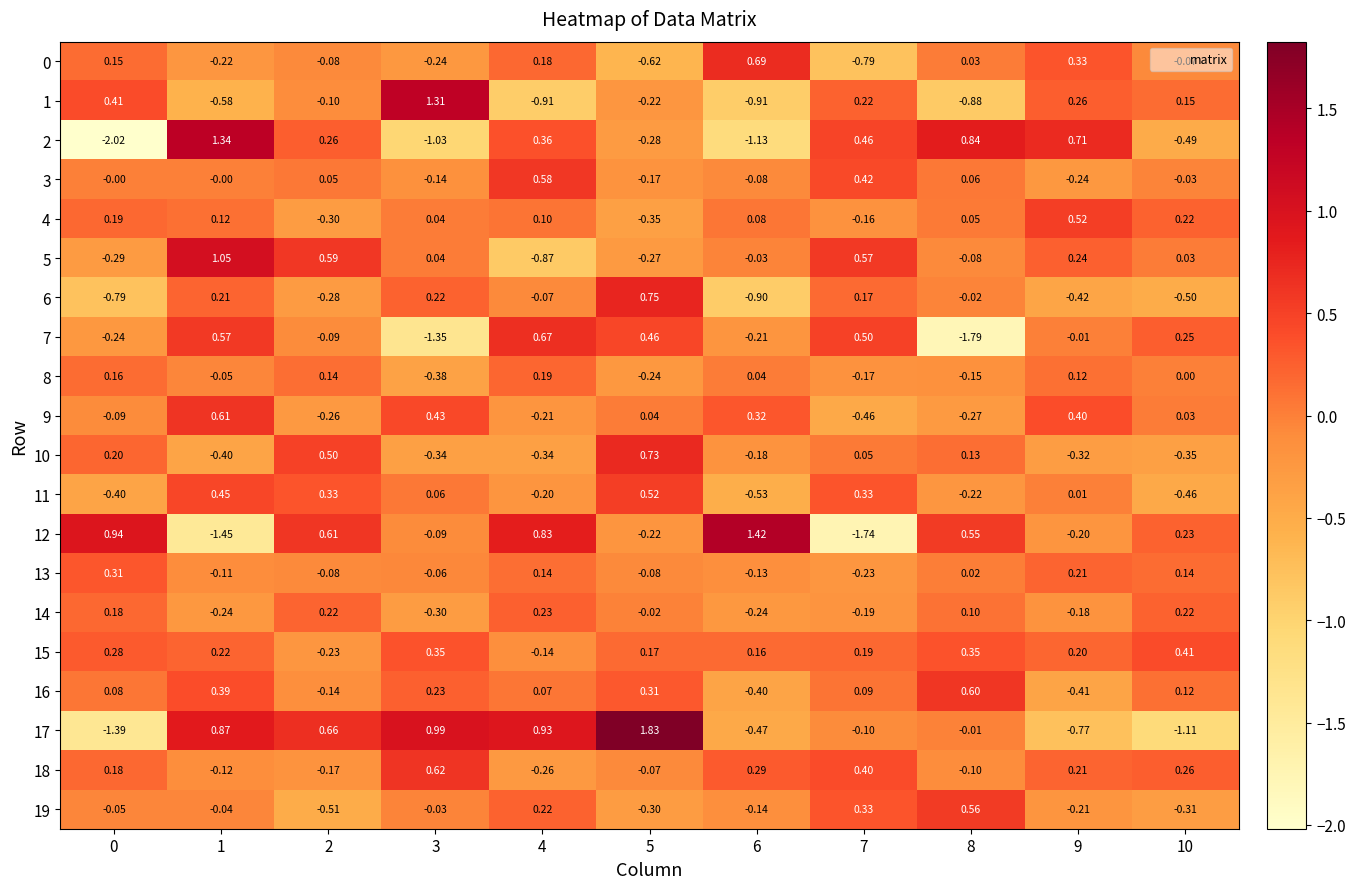

How many positive values does the 14 series have?

5